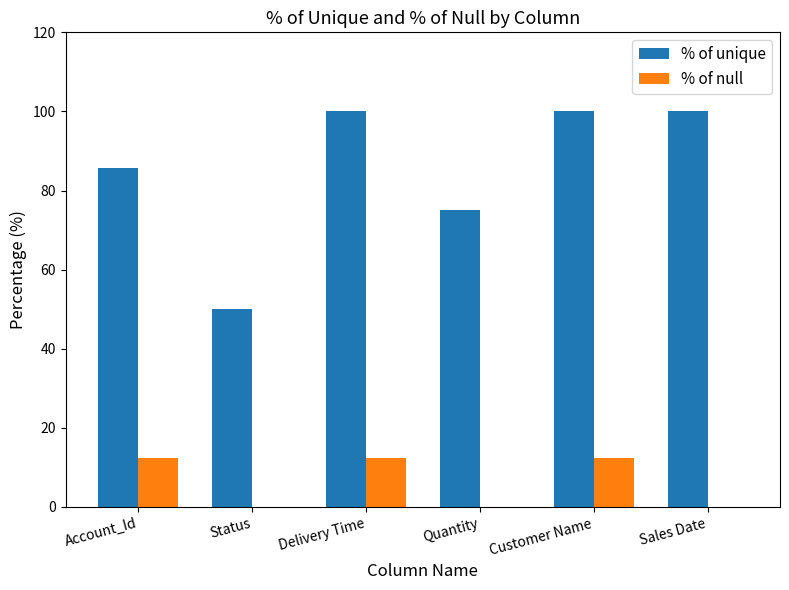

Which series has the largest total across all categories?

% of unique